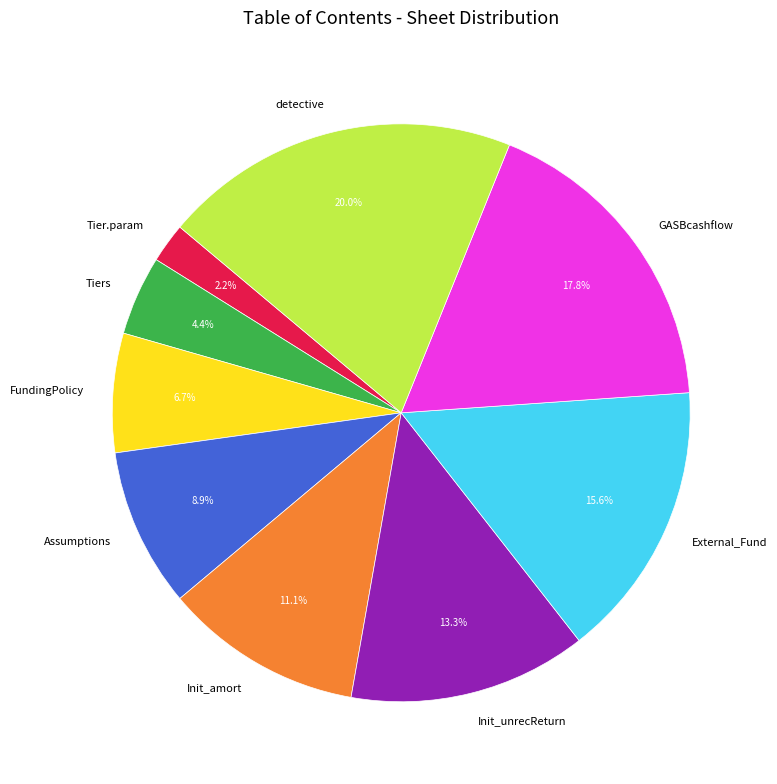

How many segments does this pie chart have?

9